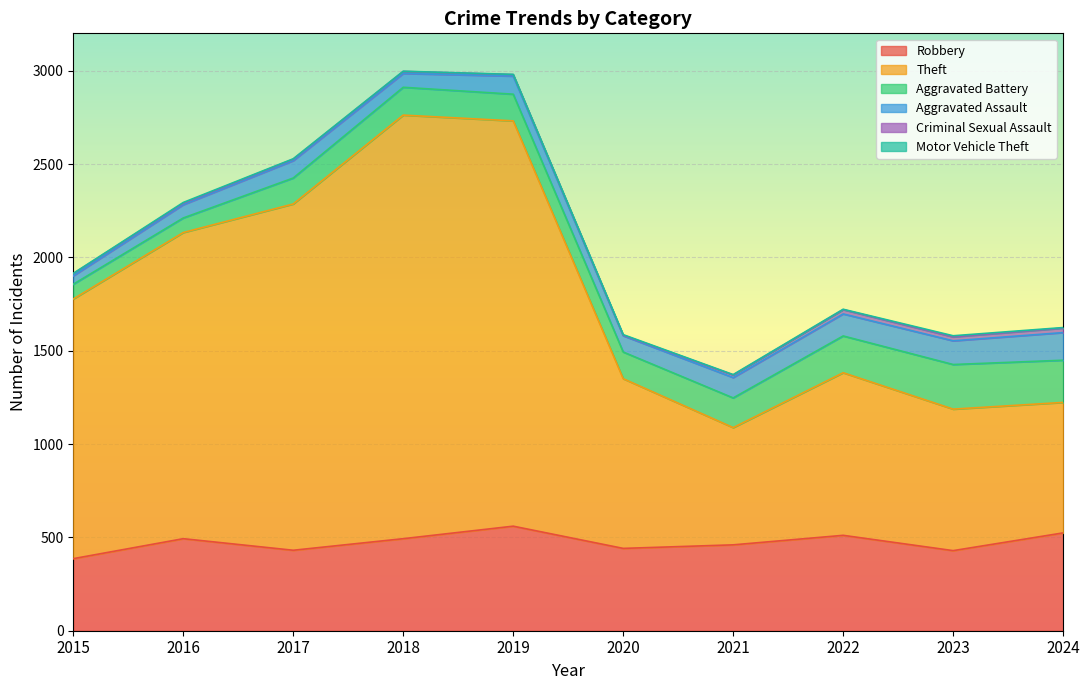

What is the sum of all Aggravated Battery values?

1552